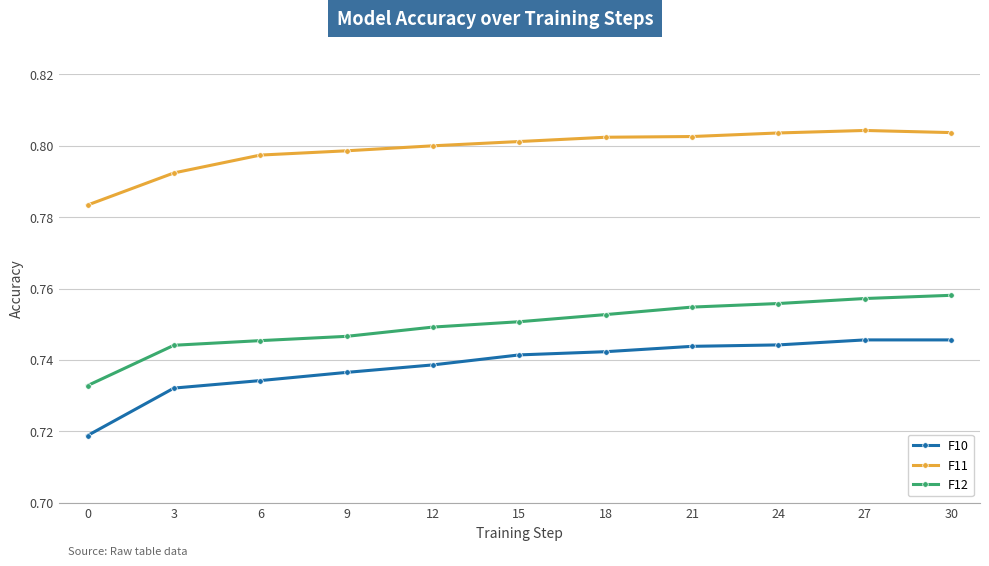

True or false: F11 and F12 intersect in this chart.

False